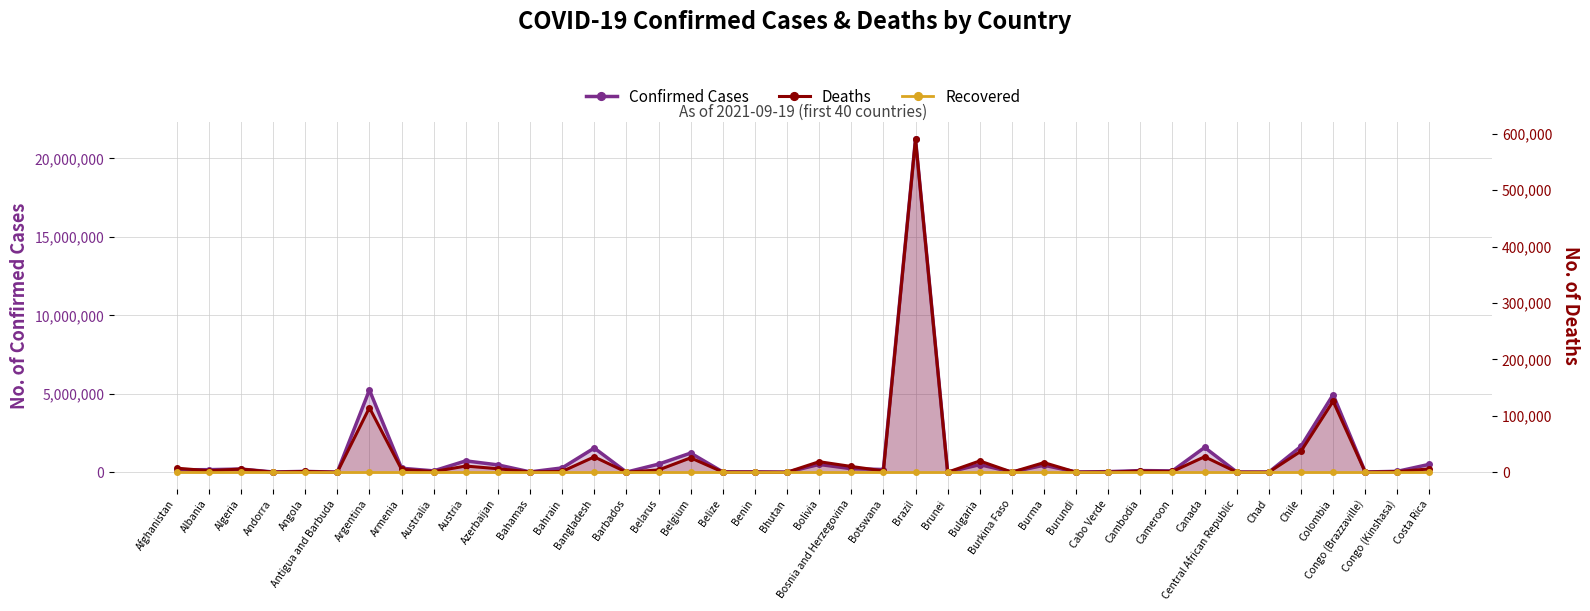

What is the label of the 2nd point from the left?

Albania